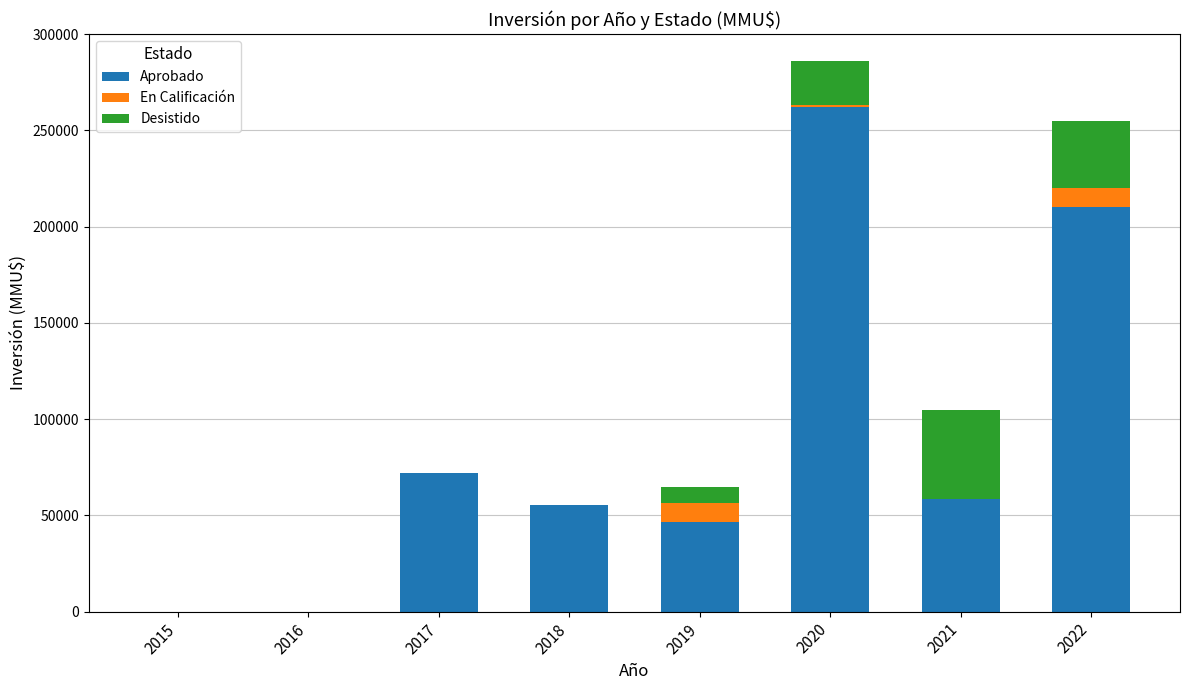

At which category is the sum across all series the highest?

2020